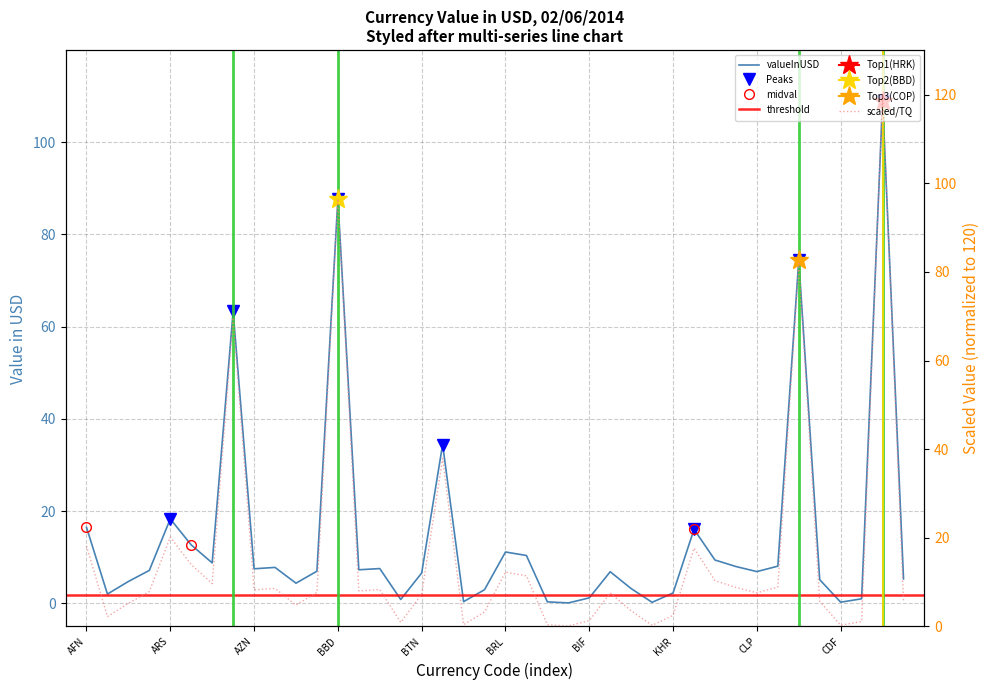

Which label corresponds to the largest value in the chart?

HRK